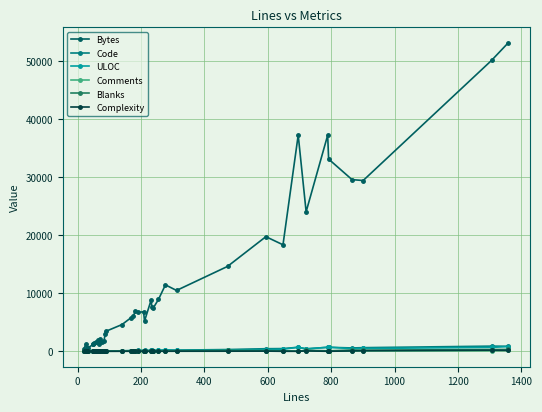

True or false: ULOC has more than 1 interior local peaks.

True